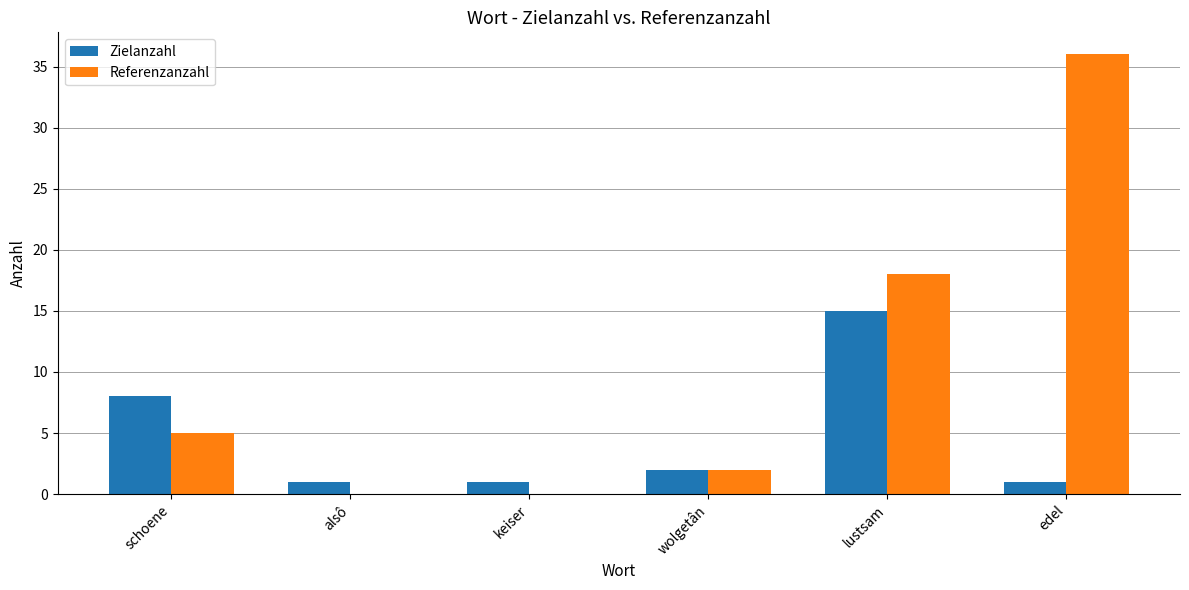

Which series changed the most between keiser and lustsam?

Referenzanzahl